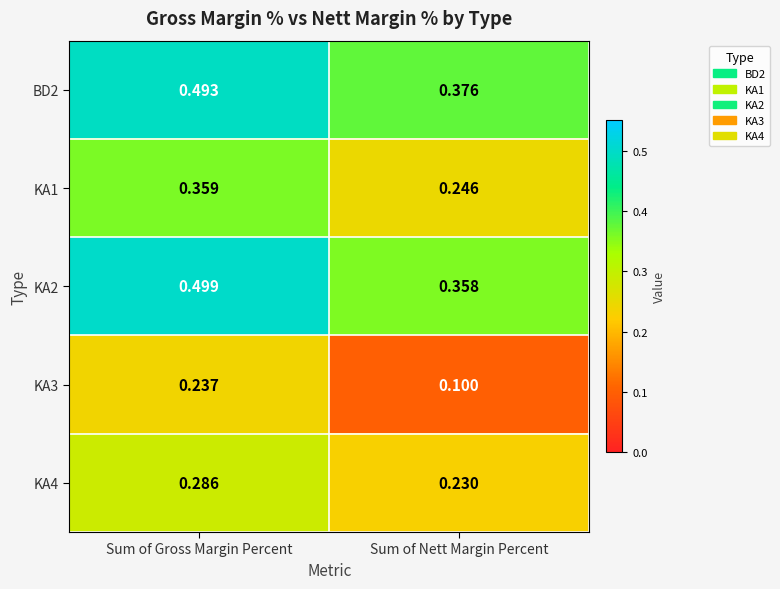

At how many categories does at least one series exceed 0?

2